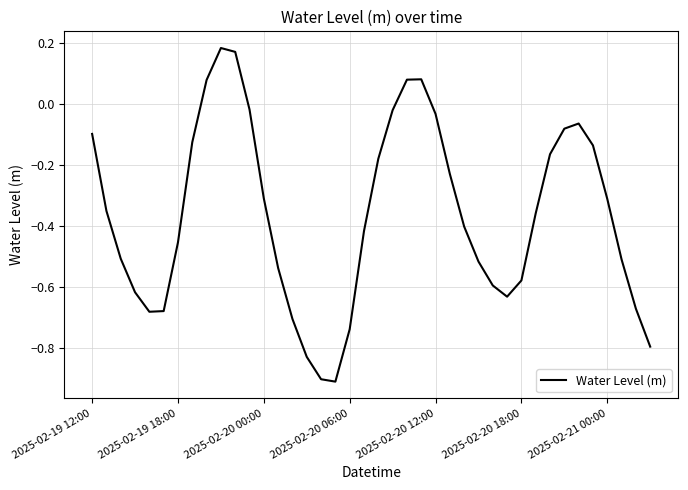

What is the difference between the maximum and minimum values?

1.1